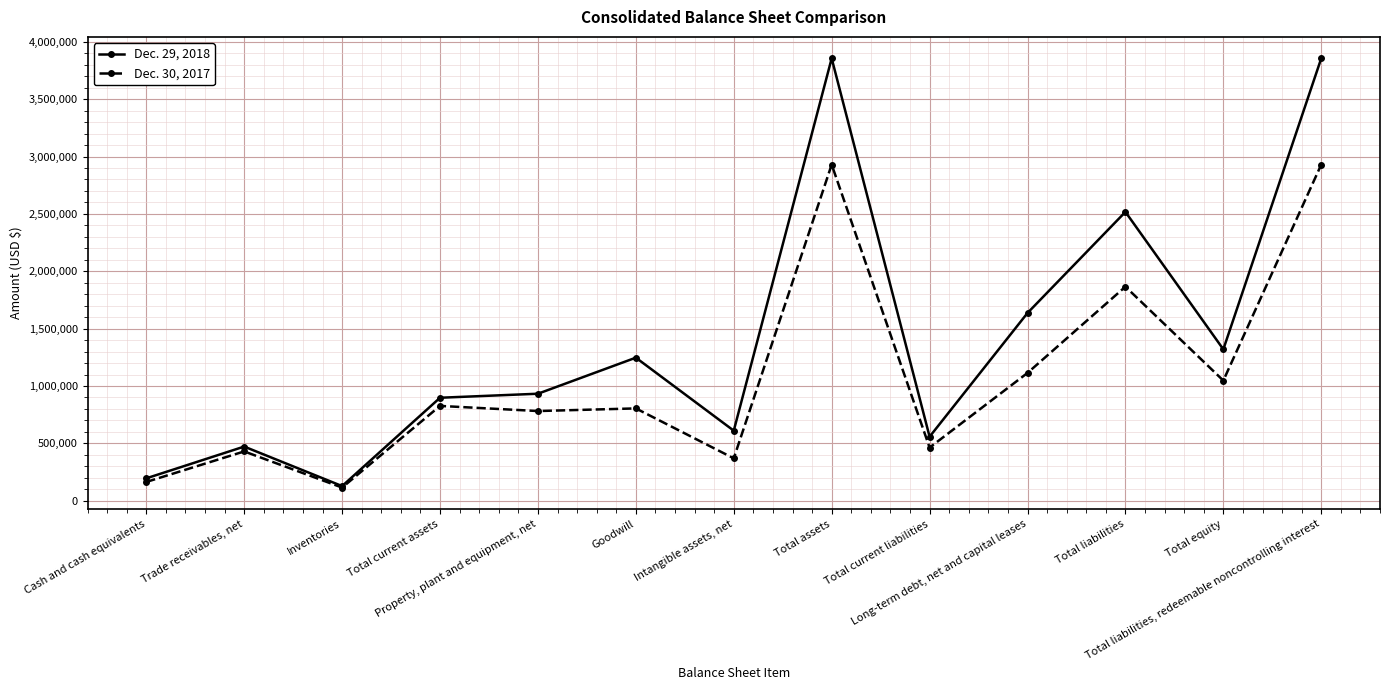

Does the chart display data point markers on the line(s)?

Yes